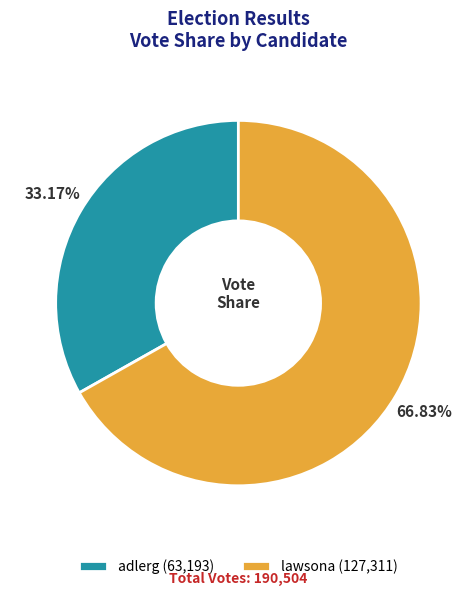

True or false: adlerg accounts for 33% of the total.

True